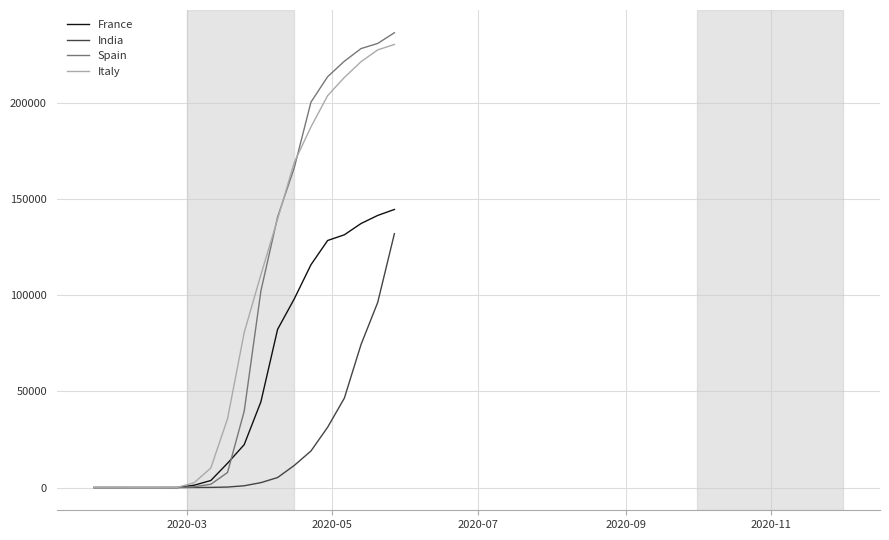

Which series has the largest range (max minus min)?

Spain